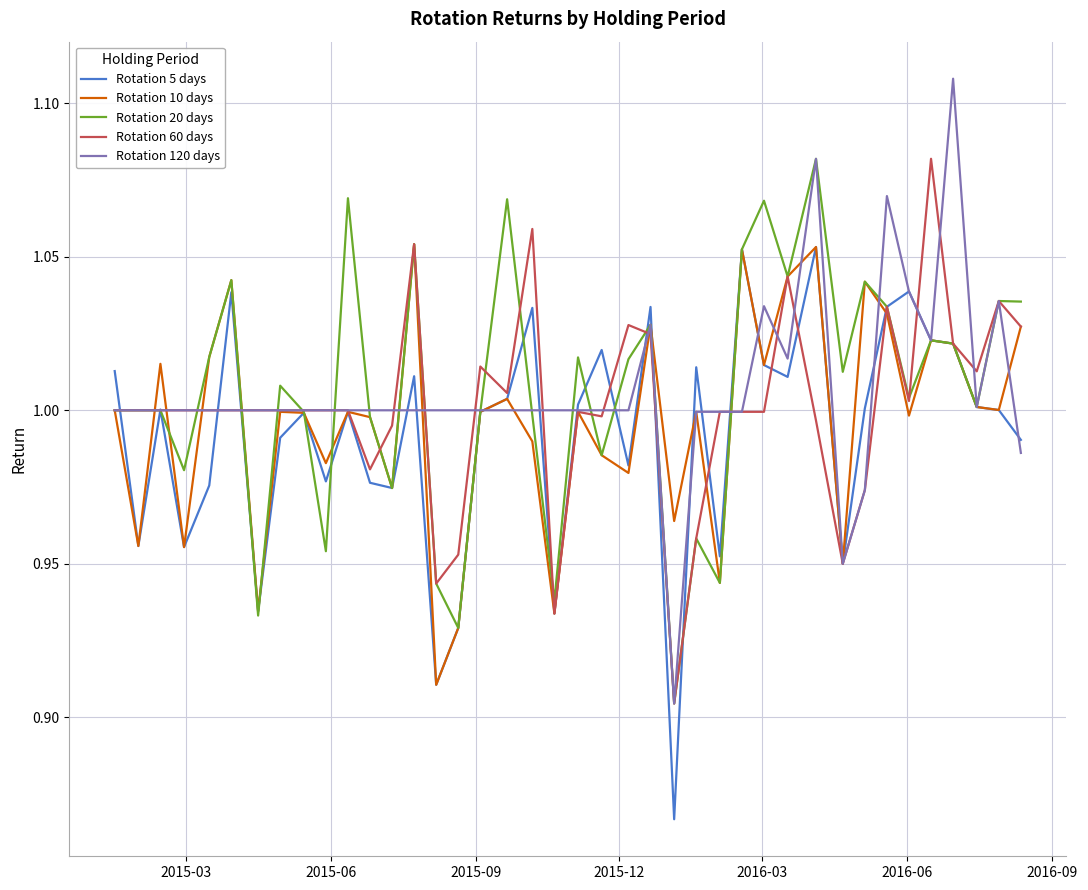

Is this an area chart (filled region under the line)?

No